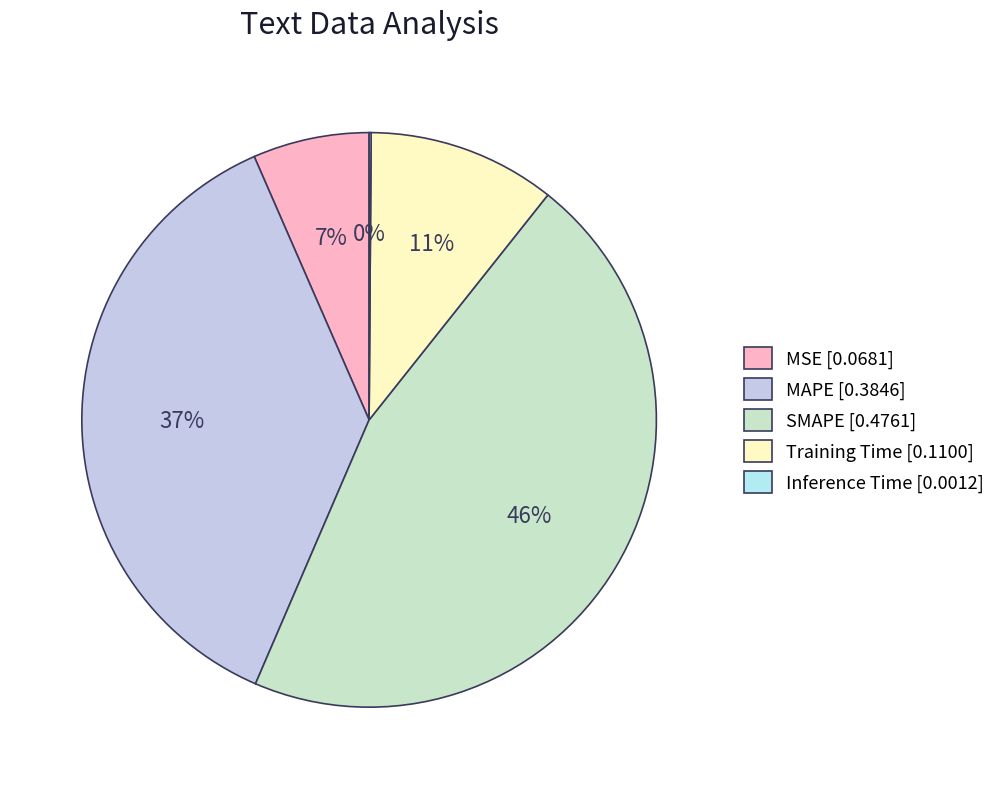

What percentage do SMAPE and Training Time together represent?

56.4%